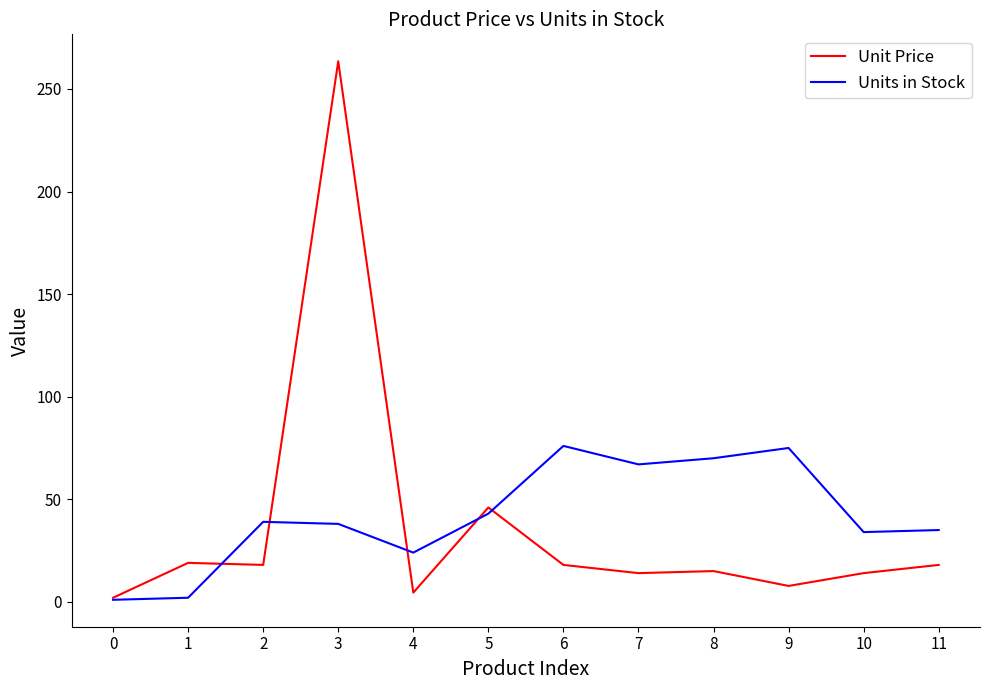

Is it true that Unit Price equals 14.0 at 10?

True